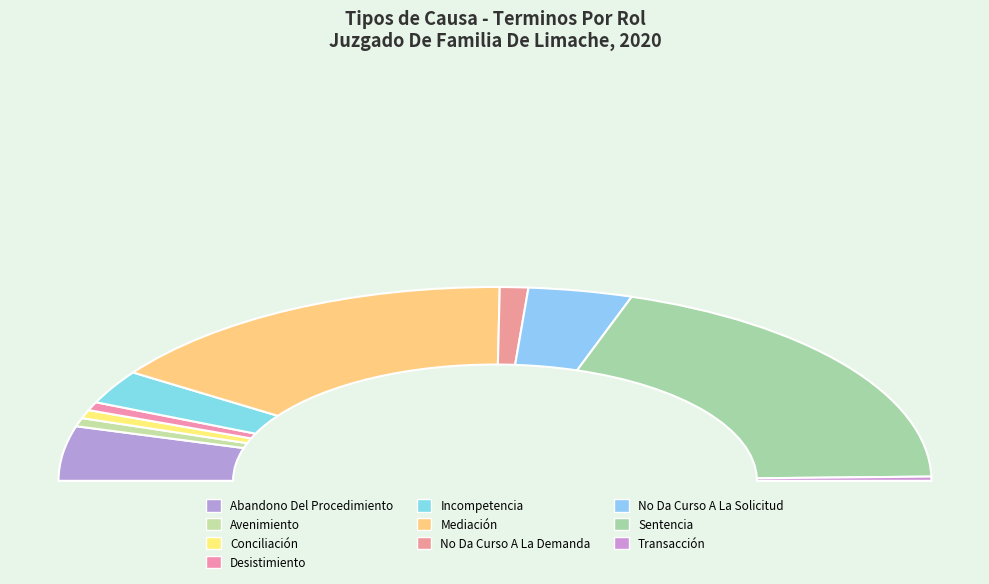

Does Transacción account for over 50% of the chart?

No